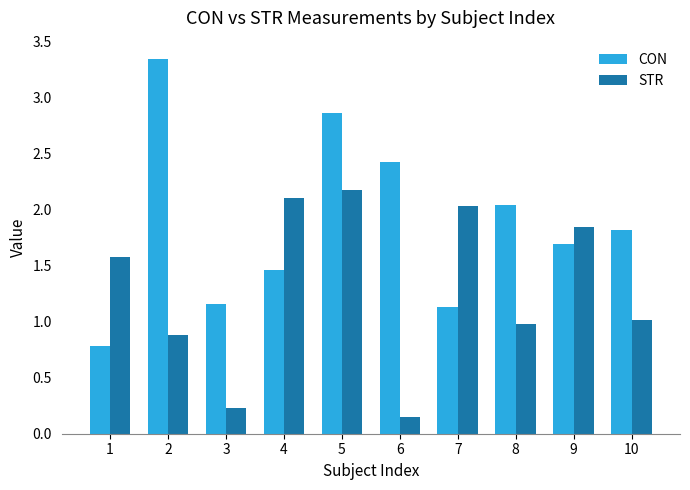

Is it true that CON equals 0.3 at 1?

False